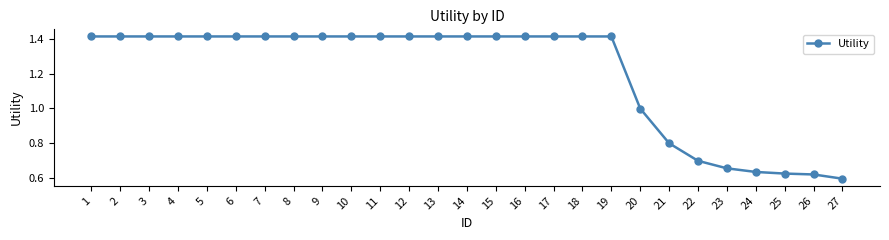

Which has a higher value, 20 or 16?

16